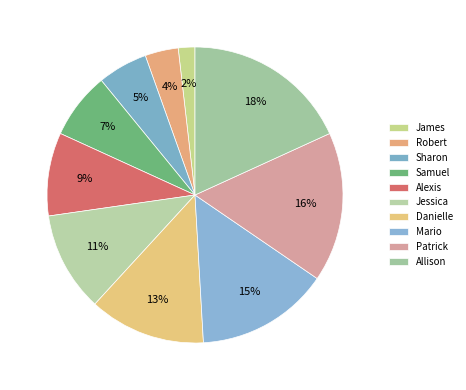

How many slices are in this pie chart?

10